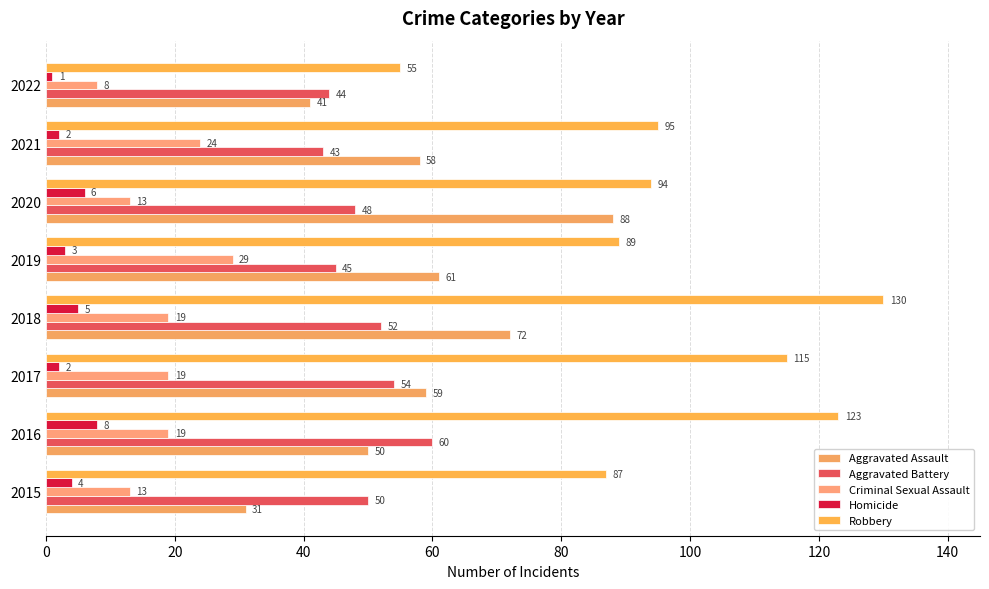

What is the minimum value for Criminal Sexual Assault?

8